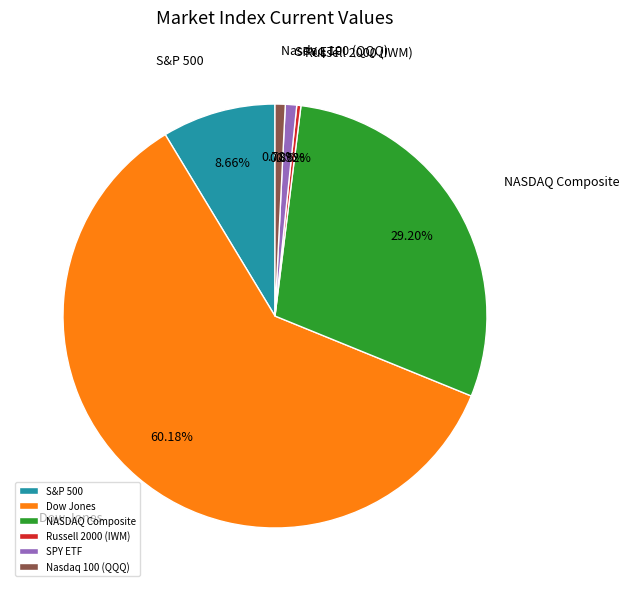

To the nearest percent, what is the combined percentage of NASDAQ Composite and SPY ETF?

30%